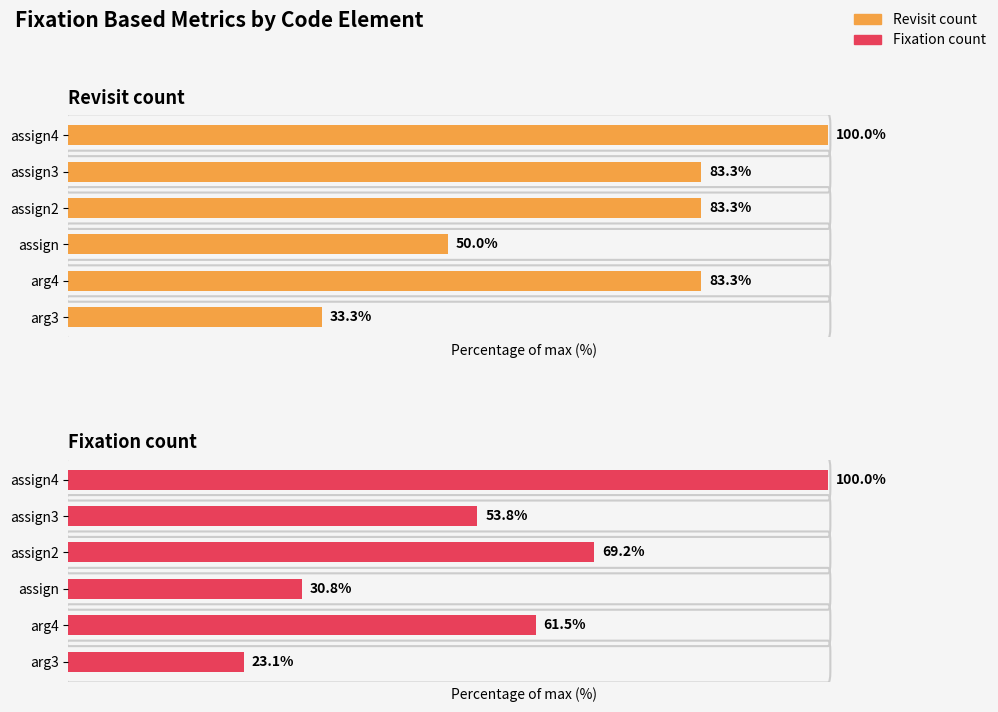

What are all the series names shown in the legend?

Revisit count, Fixation count